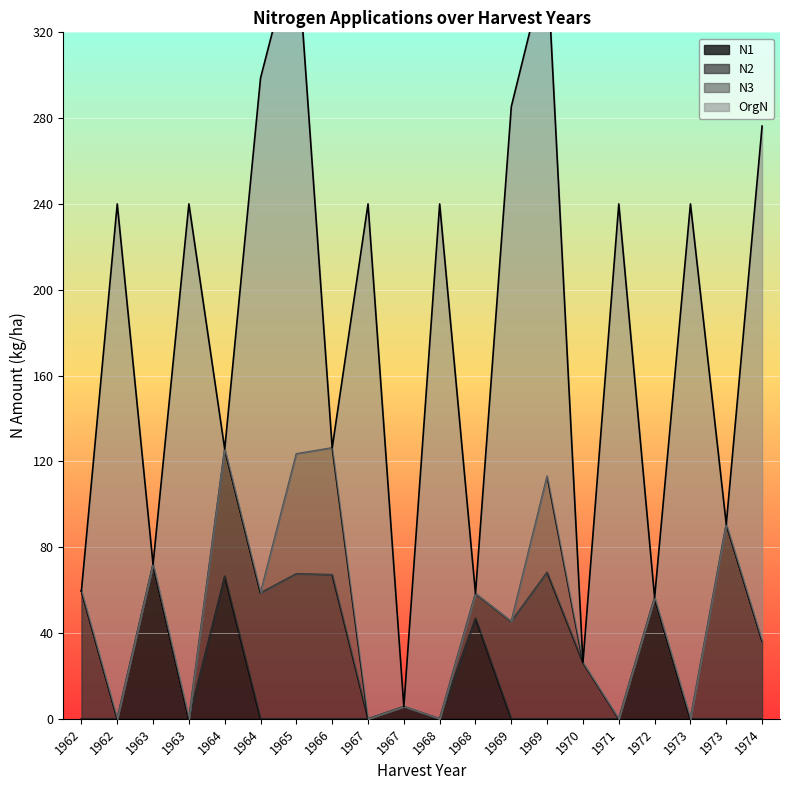

Reading left to right, what are all the values shown in this chart?

N1: 0.0	0.0	72.0	0.0	66.5	0.0	0.0	0.0	0.0	5.7	0.0	46.9	0.0	0.0	0.0	0.0	56.5	0.0	0.0	0.0
N2: 59.6	0.0	0.0	0.0	59.2	58.7	67.6	67.2	0.0	0.0	0.0	11.5	45.4	68.3	26.2	0.0	0.0	0.0	90.7	36.3
N3: 0.0	0.0	0.0	0.0	0.0	0.0	55.9	59.1	0.0	0.0	0.0	0.0	0.0	44.8	0.0	0.0	0.0	0.0	0.0	0.0
OrgN: 0.0	240.0	0.0	240.0	0.0	240.0	240.0	0.0	240.0	0.0	240.0	0.0	240.0	240.0	0.0	240.0	0.0	240.0	0.0	240.0